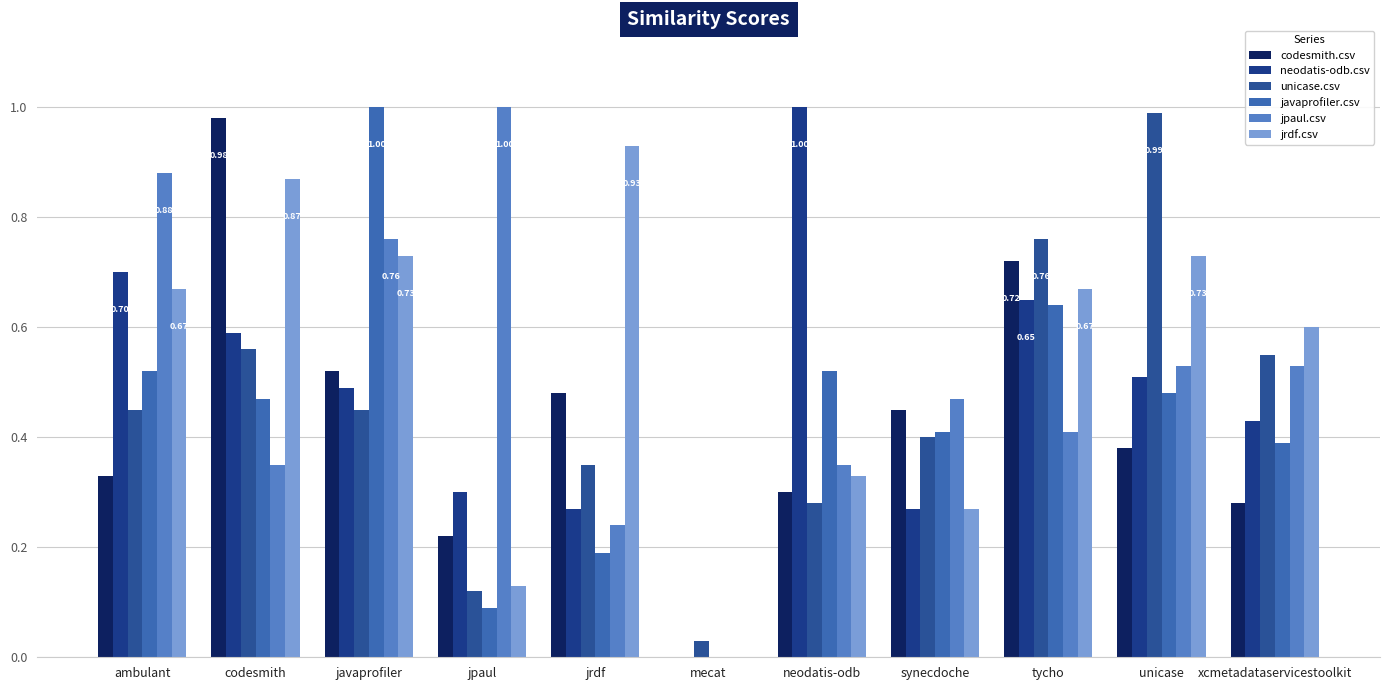

Reading left to right, transcribe all the data shown in this chart.

codesmith.csv: 0.3	1.0	0.5	0.2	0.5	0.0	0.3	0.5	0.7	0.4	0.3
neodatis-odb.csv: 0.7	0.6	0.5	0.3	0.3	0.0	1.0	0.3	0.7	0.5	0.4
unicase.csv: 0.5	0.6	0.5	0.1	0.3	0.0	0.3	0.4	0.8	1.0	0.6
javaprofiler.csv: 0.5	0.5	1.0	0.1	0.2	0.0	0.5	0.4	0.6	0.5	0.4
jpaul.csv: 0.9	0.3	0.8	1.0	0.2	0.0	0.3	0.5	0.4	0.5	0.5
jrdf.csv: 0.7	0.9	0.7	0.1	0.9	0.0	0.3	0.3	0.7	0.7	0.6